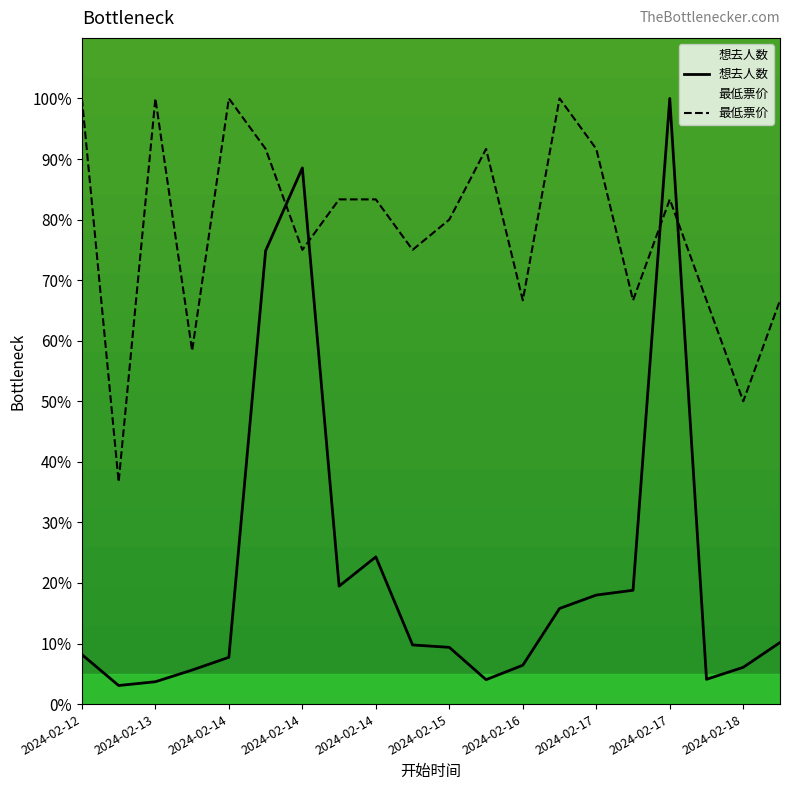

What is the total value across all series at 2024-02-13?

103.7